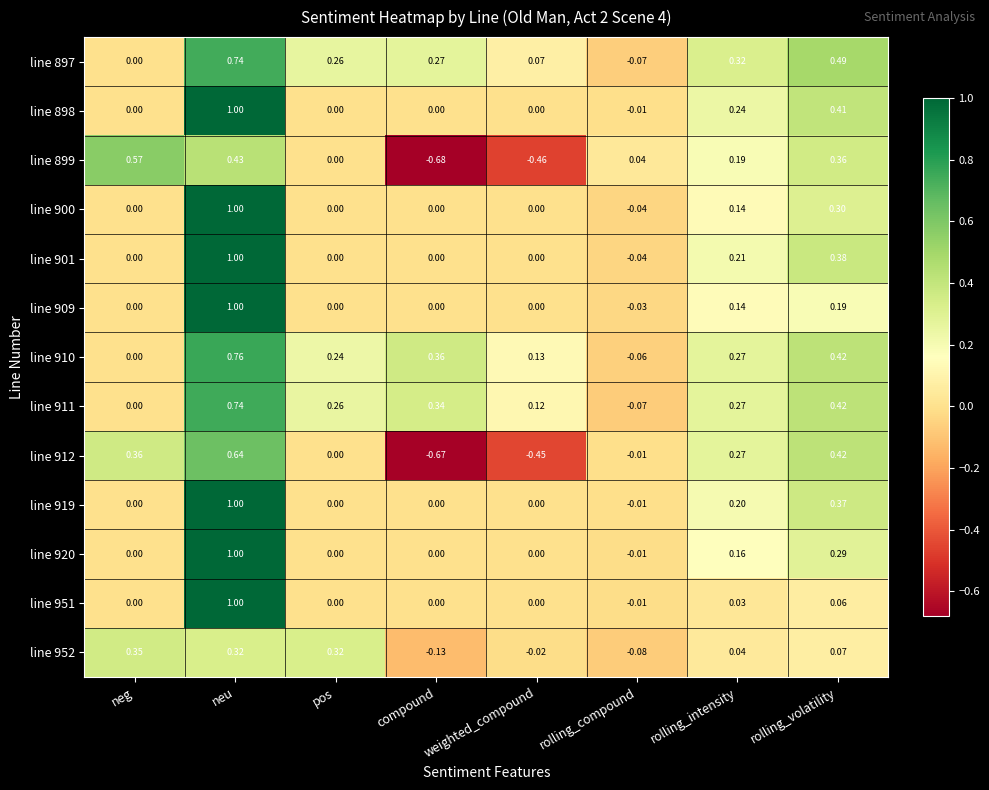

Is the value of line 900 at neu greater than the value of line 901 at rolling_intensity?

Yes